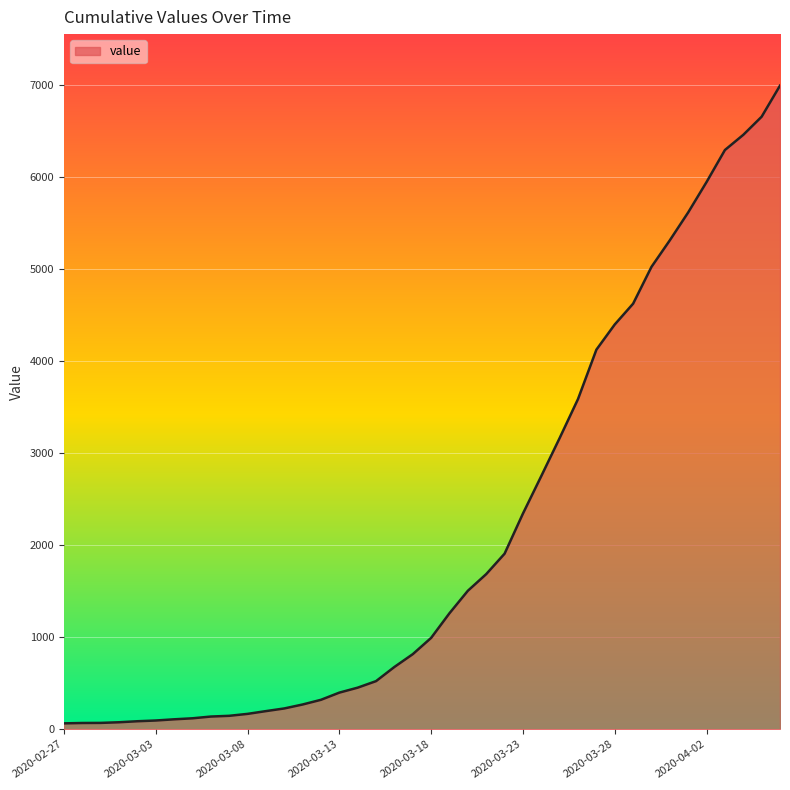

What is the maximum value shown in the chart?

6995